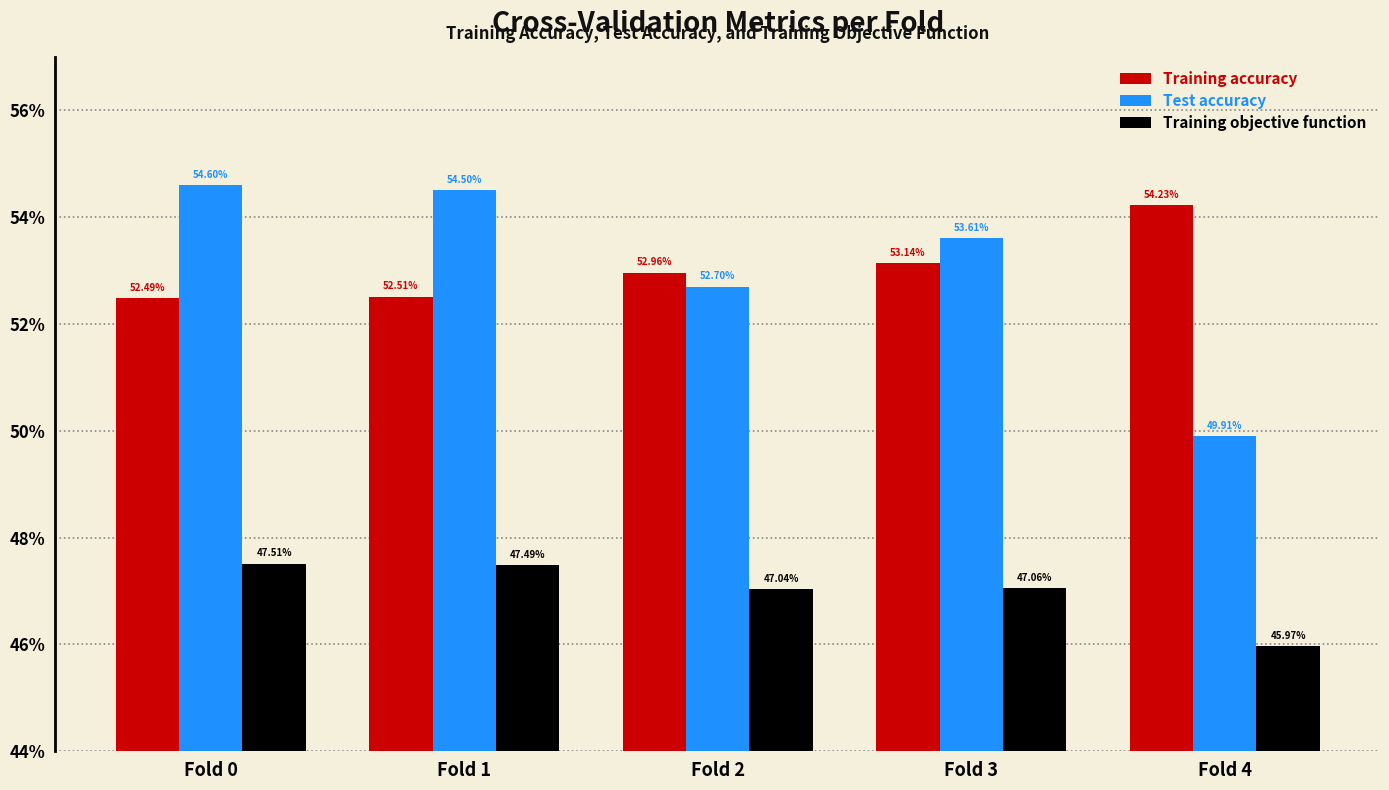

Does the chart contain any negative values?

No